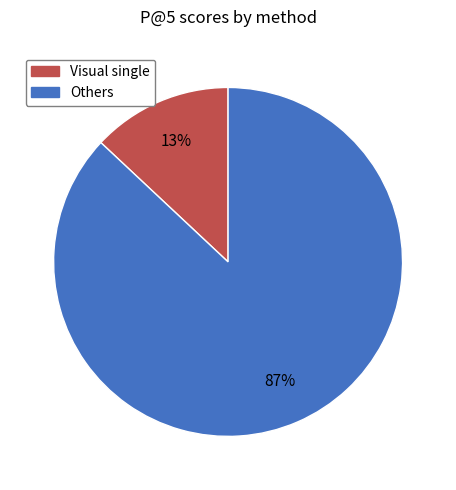

To the nearest percent, what is the difference between the largest and smallest slice percentages?

74%